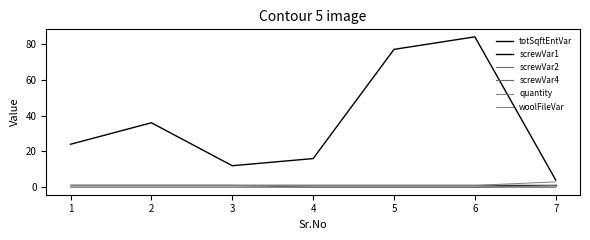

Which series has the largest range (max minus min)?

totSqftEntVar